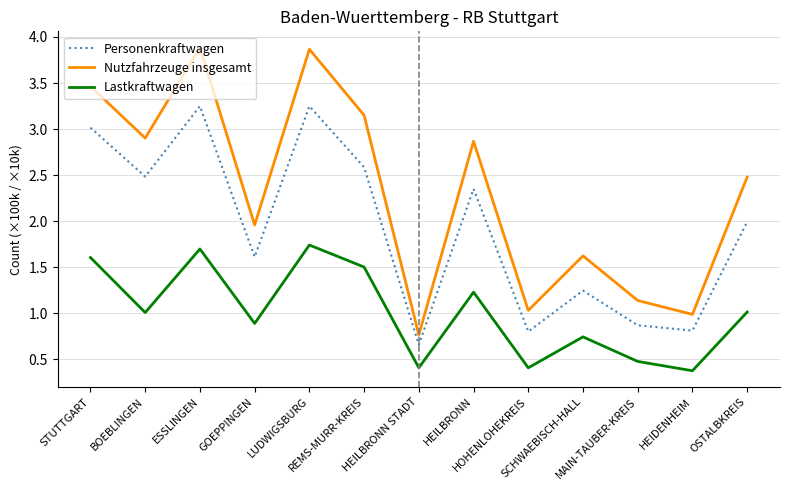

The Nutzfahrzeuge insgesamt series shows 5.2 at STUTTGART. True or false?

False